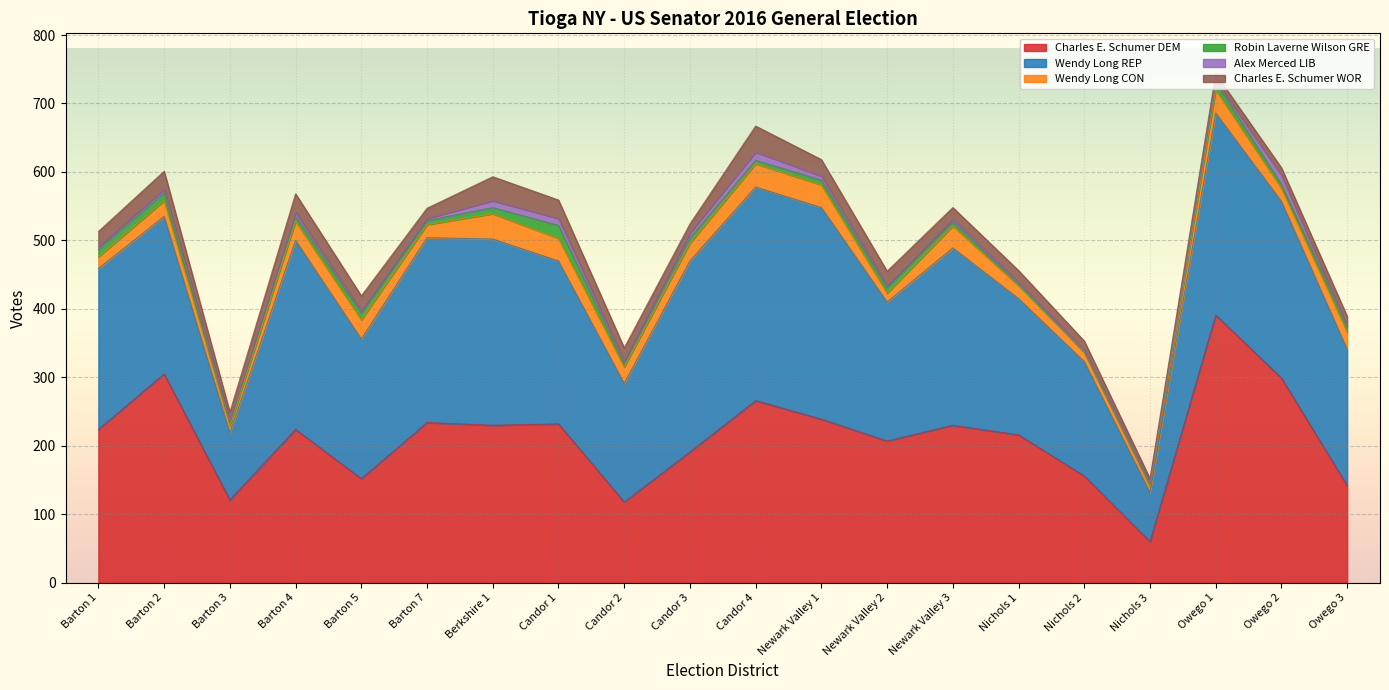

At how many categories does at least one series exceed 297?

5